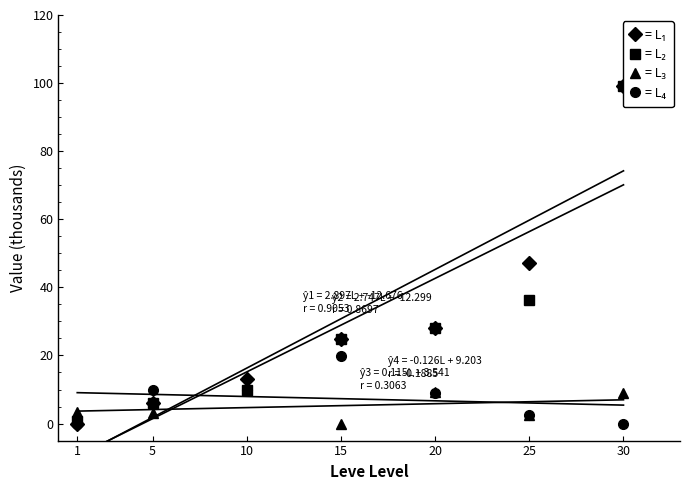

Which category has the lowest value across all series?

1